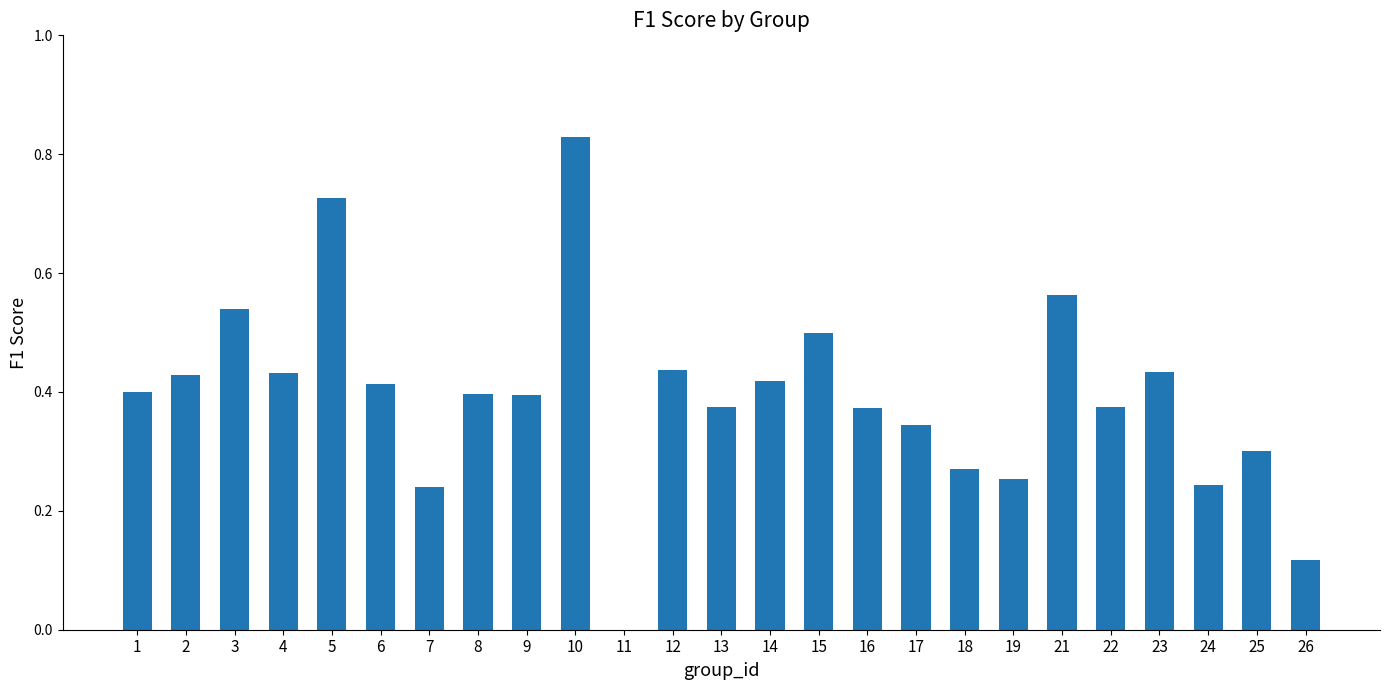

What is the sum of all values?

9.8